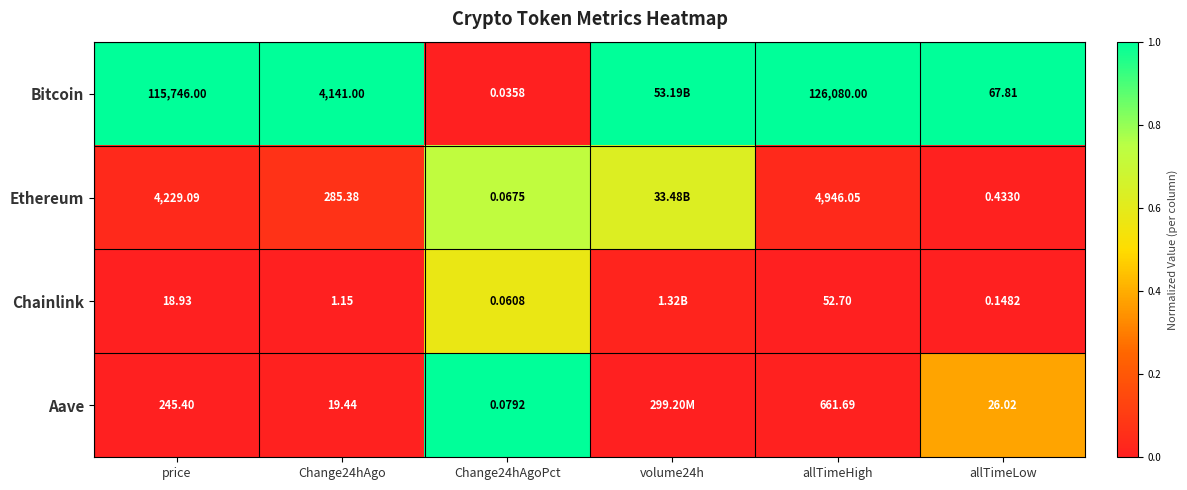

Is the value of Bitcoin at Change24hAgoPct greater than the value of Ethereum at price?

No